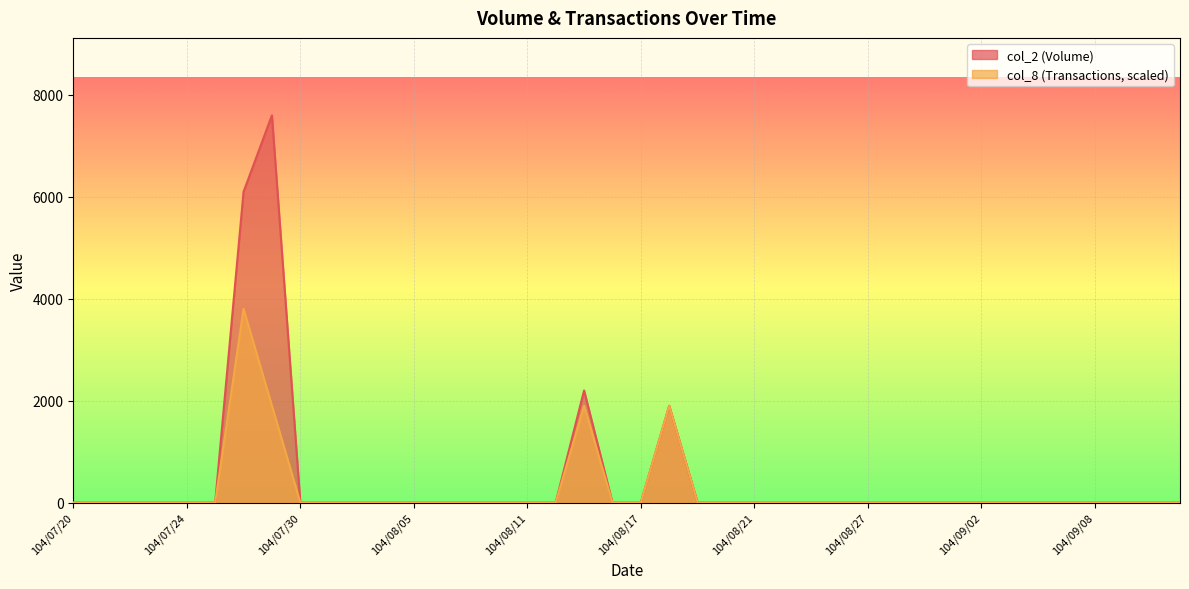

Rank the series by their maximum value, from highest to lowest.

col_2 (Volume), col_8 (Transactions, scaled)